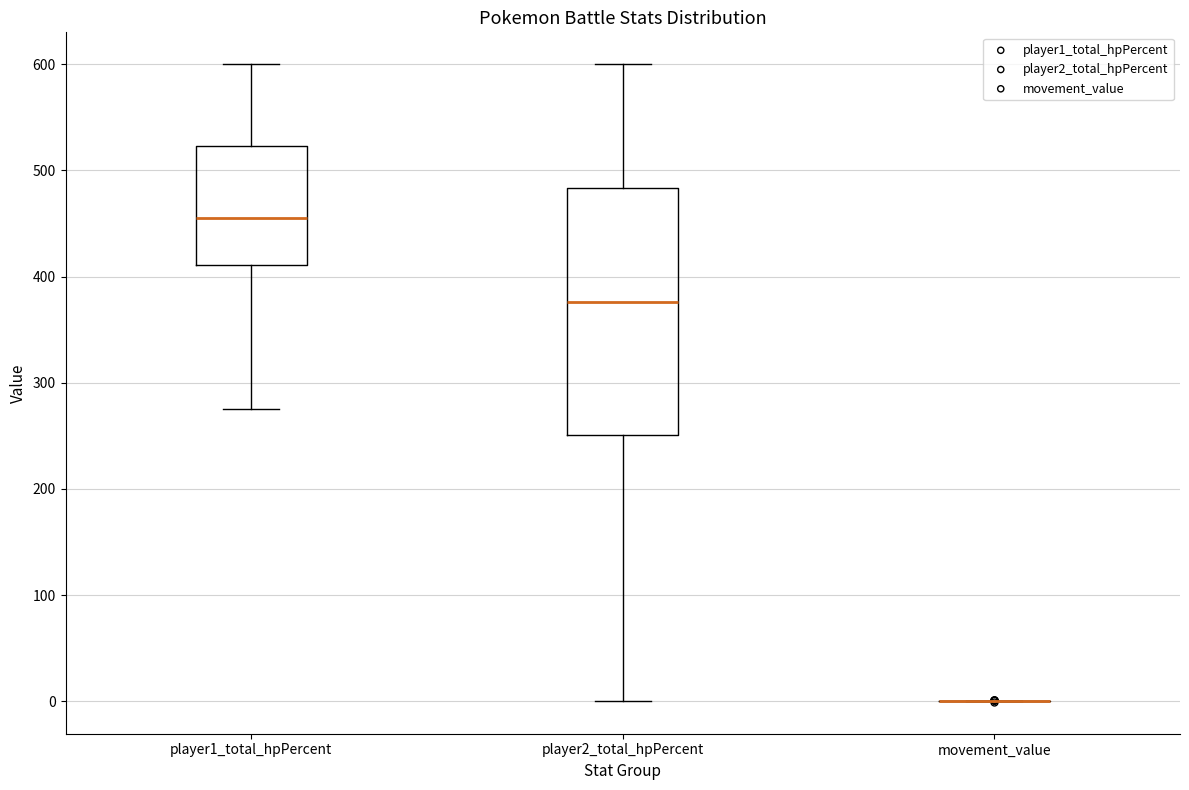

Reading left to right, read every box against the y-axis: the position of its median line, the range the box covers, and the ends of its whiskers. The values are not printed on the chart, so give them approximately, as read against the axis.

player1_total_hpPercent: median 460, box 410 to 520, whiskers 280 to 600
player2_total_hpPercent: median 380, box 250 to 480, whiskers 0 to 600
movement_value: box collapsed to a line at 0, whiskers 0 to 0